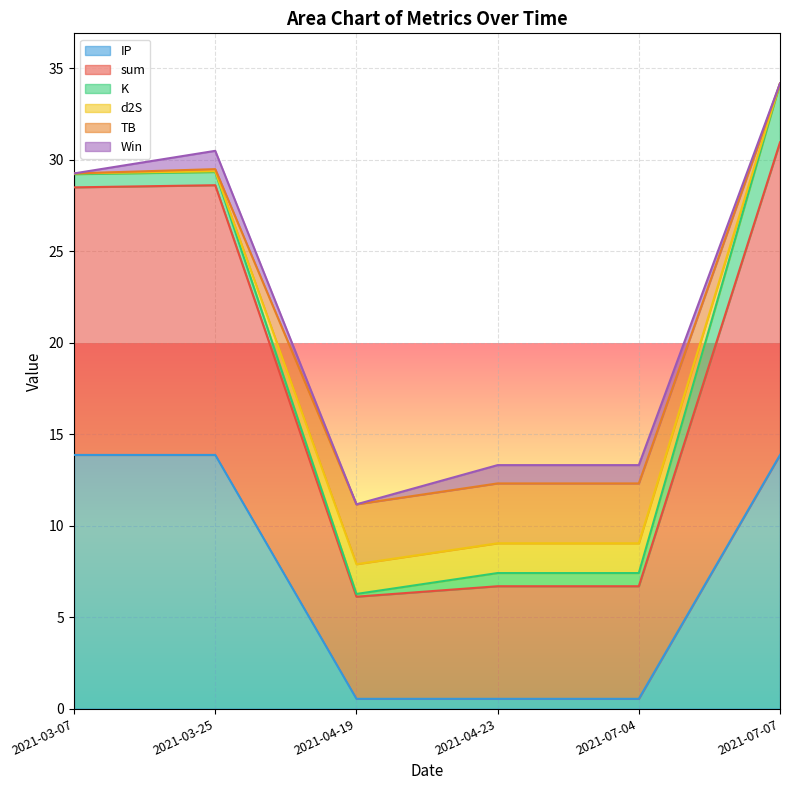

True or false: TB and IP intersect in this chart.

False